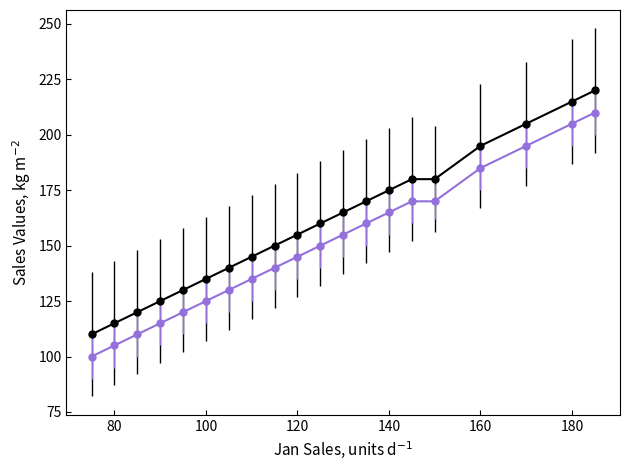

What is the maximum value shown in the chart?

220